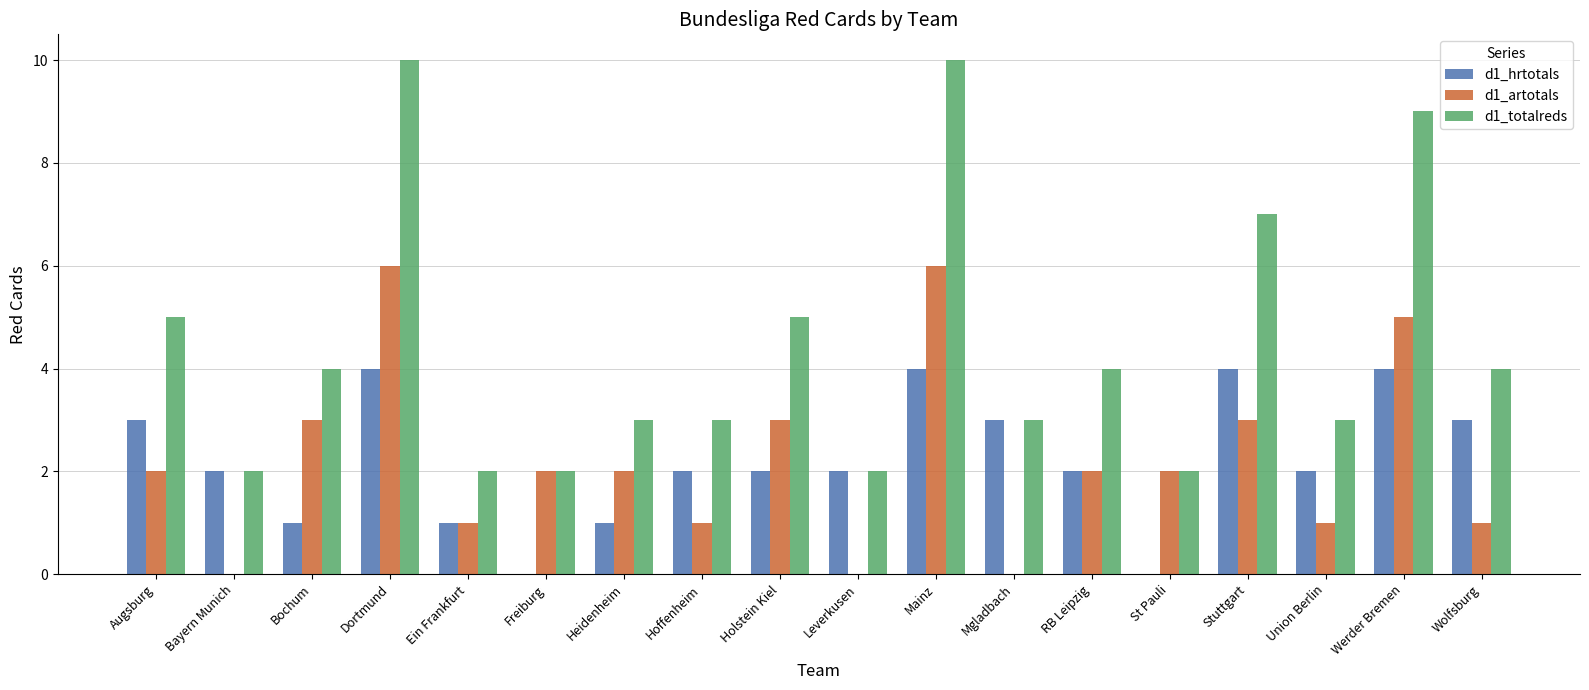

The value of d1_hrtotals at Werder Bremen is 5. True or false?

False